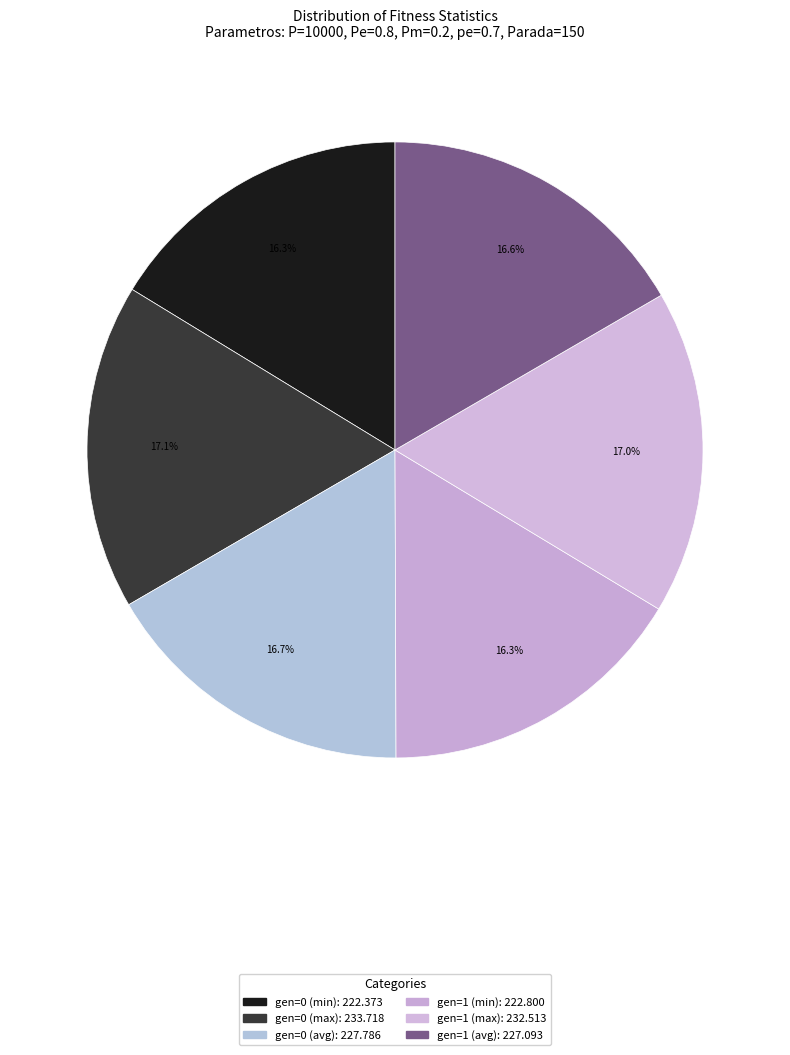

What percentage is the gen=1 (max) slice, to the nearest percent?

17%